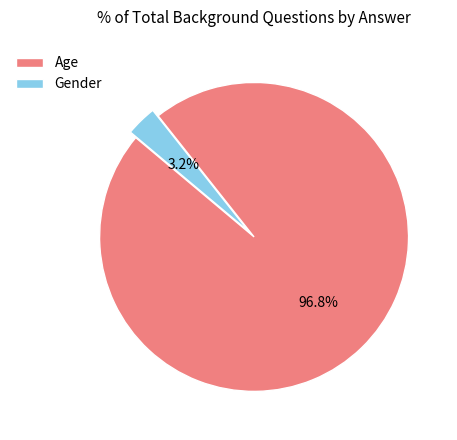

What percentage is the Age slice, to the nearest percent?

97%